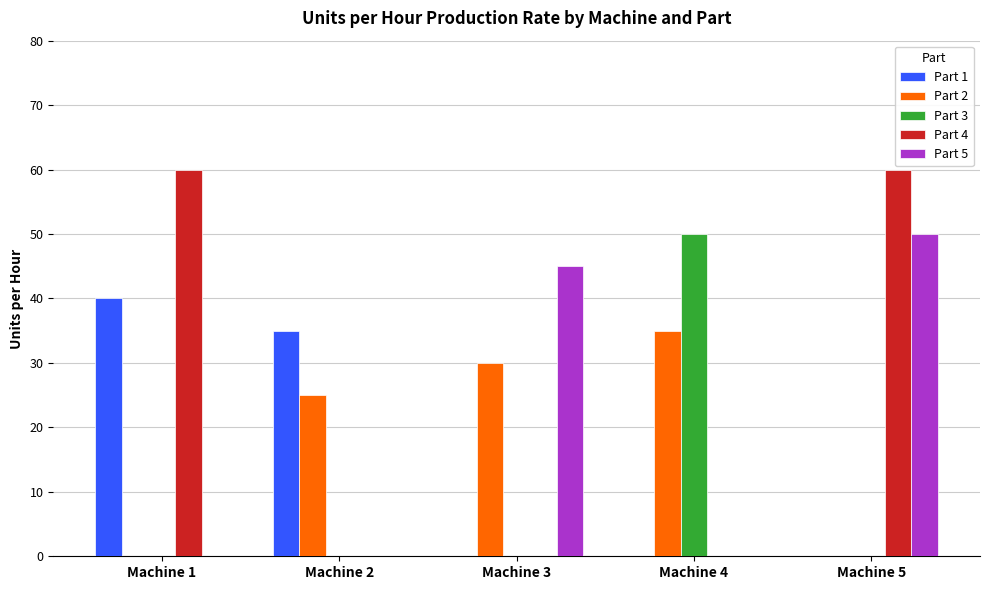

What is the average value of the Part 4 series?

24